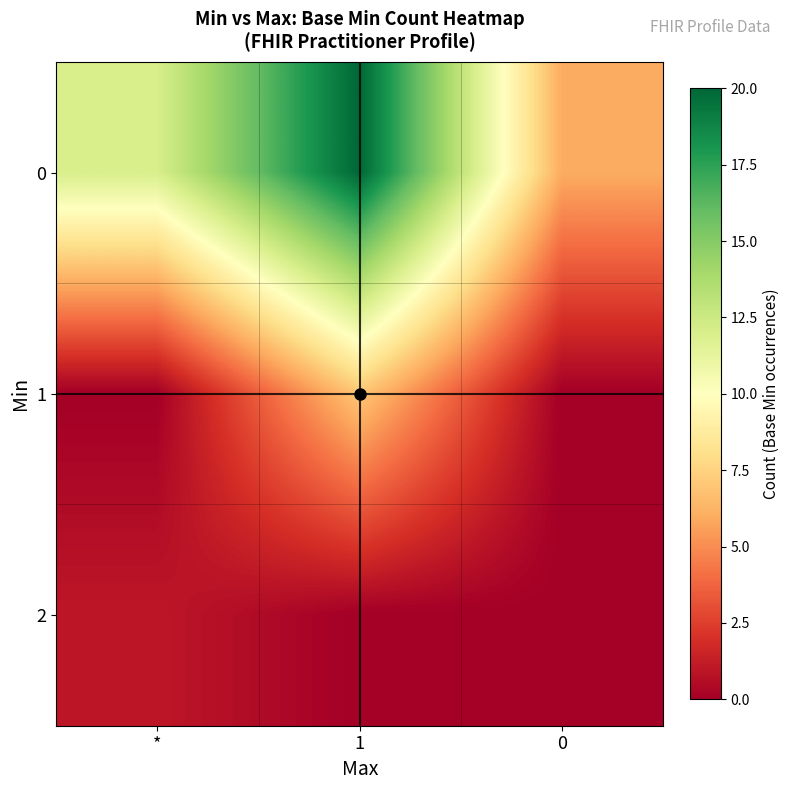

Reading right to left, transcribe all the data shown in this chart.

0: 0=6	1=20	*=12
1: 0=0	1=7	*=0
2: 0=0	1=0	*=1